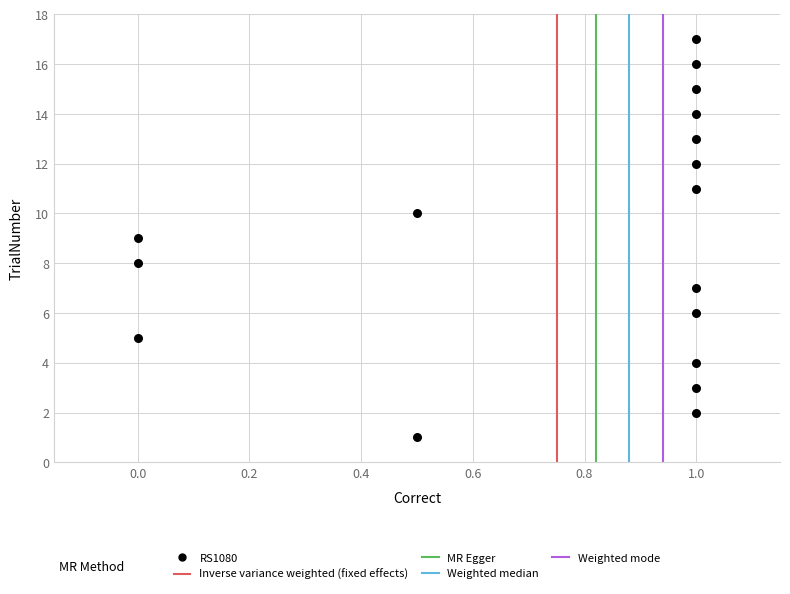

What is the range of Y values (max minus min)?

16